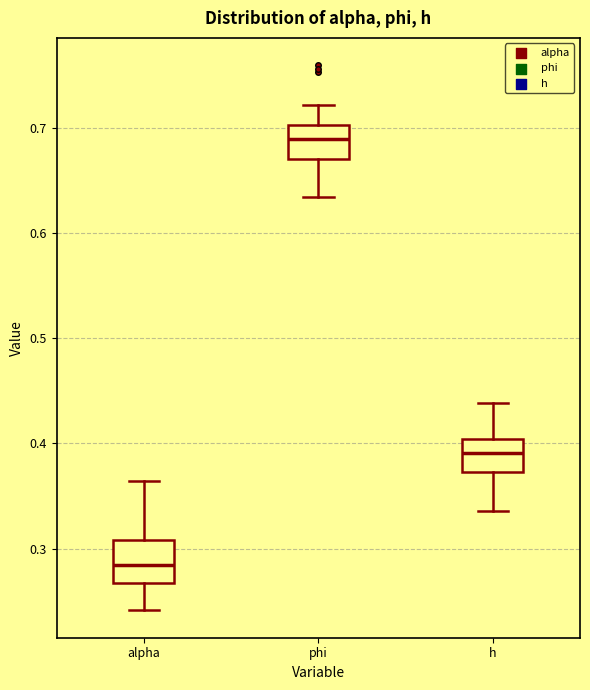

Reading left to right, transcribe this box plot: for each box, give where its median line is, the range the box spans, and where its two whiskers end, as read against the y-axis. The values are not printed on the chart, so give them approximately, as read against the axis.

alpha: median 0.28, box 0.27 to 0.31, whiskers 0.24 to 0.36
phi: median 0.69, box 0.67 to 0.70, whiskers 0.63 to 0.72
h: median 0.39, box 0.37 to 0.40, whiskers 0.34 to 0.44